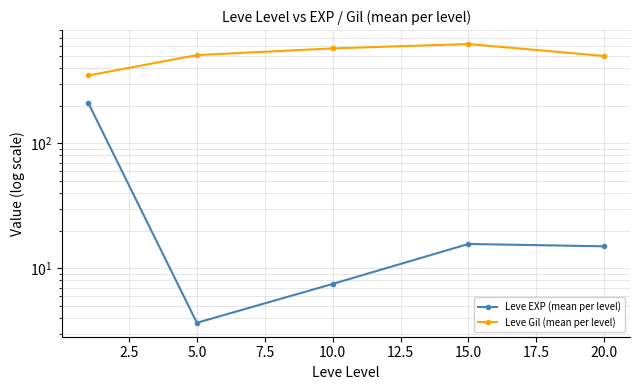

Which series changed the most between 10.0 and 20.0?

Leve Gil (mean per level)